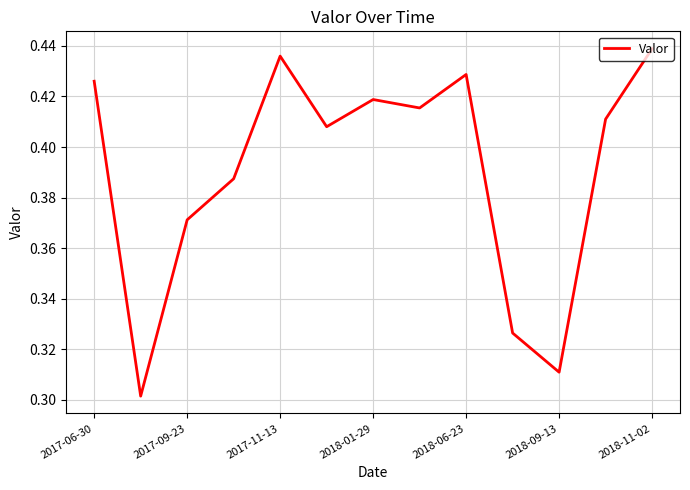

Does the chart have visible grid lines?

Yes